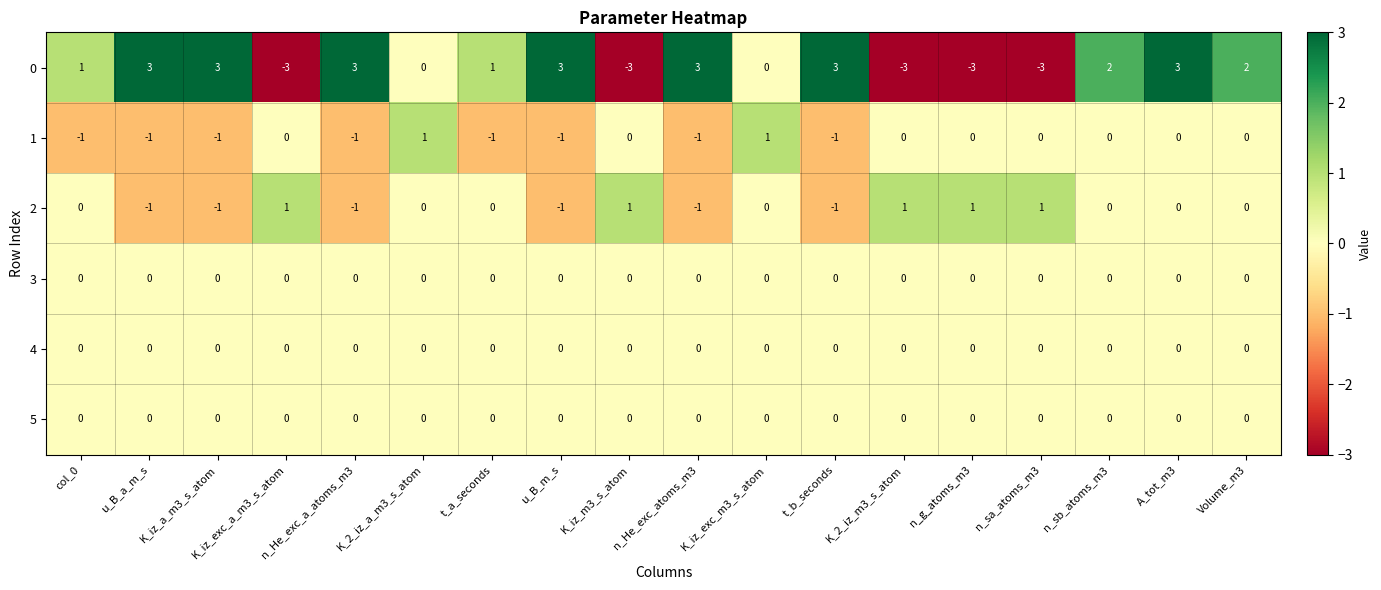

Count the 1 values in the range -1 to 0.

16